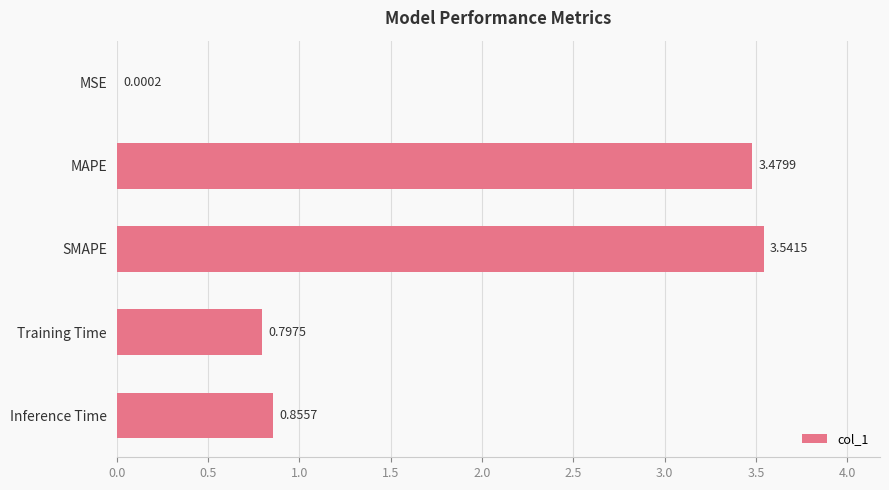

Which label corresponds to the largest value in the chart?

SMAPE